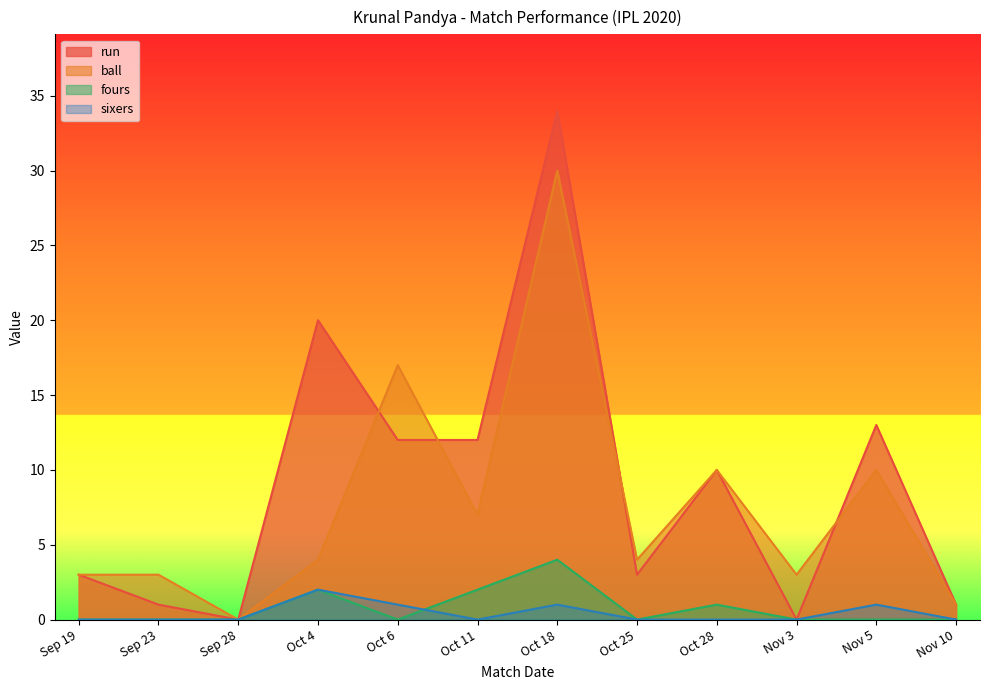

Which has a higher value, Oct 25 or Oct 11?

Oct 11